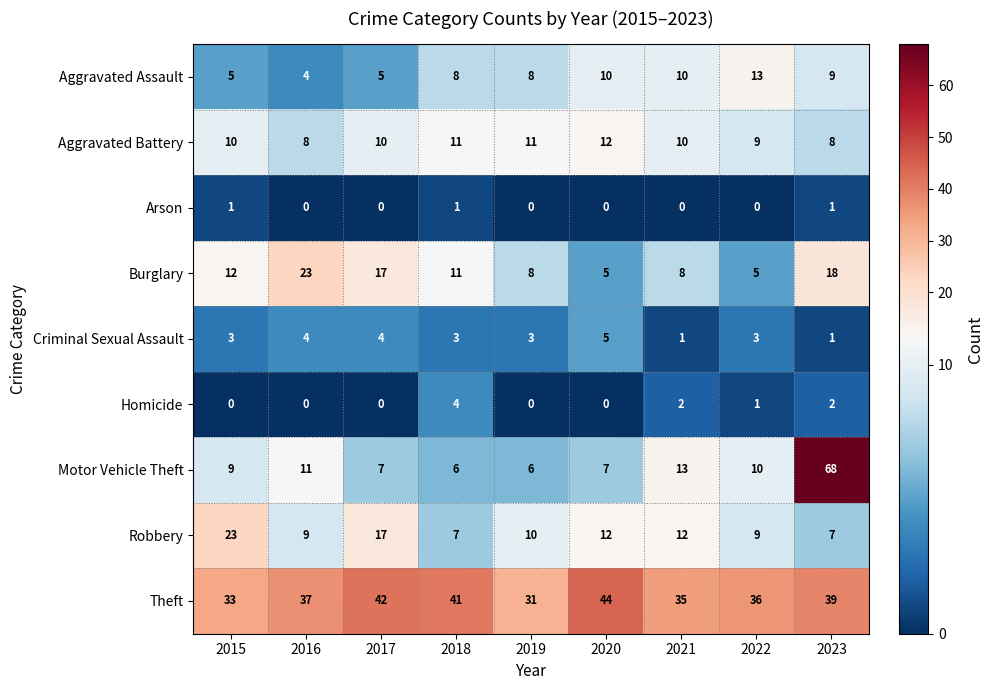

What is the difference between the maximum and minimum values in the Robbery series?

16